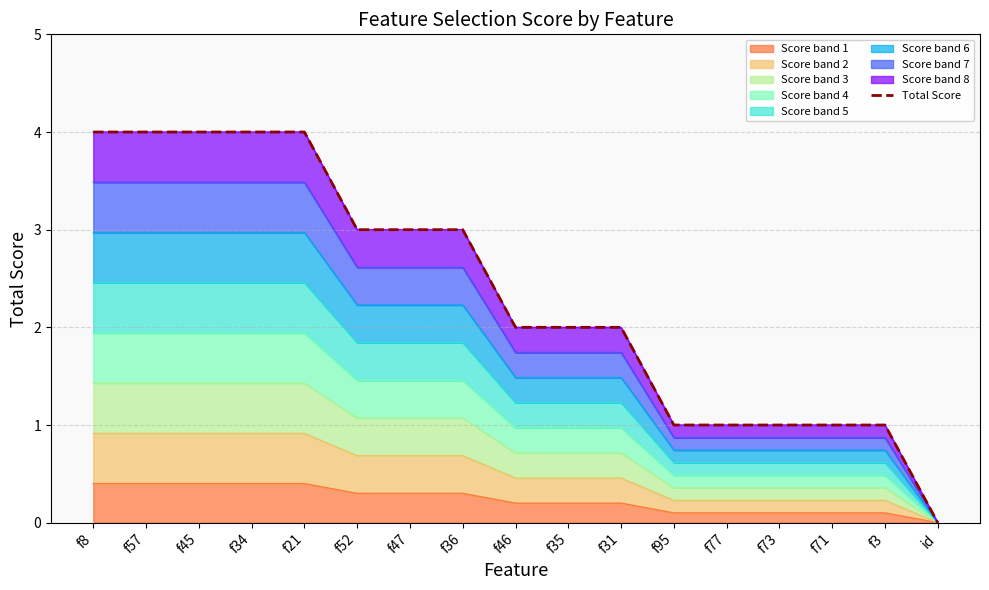

What is the difference between the second highest and minimum values?

4